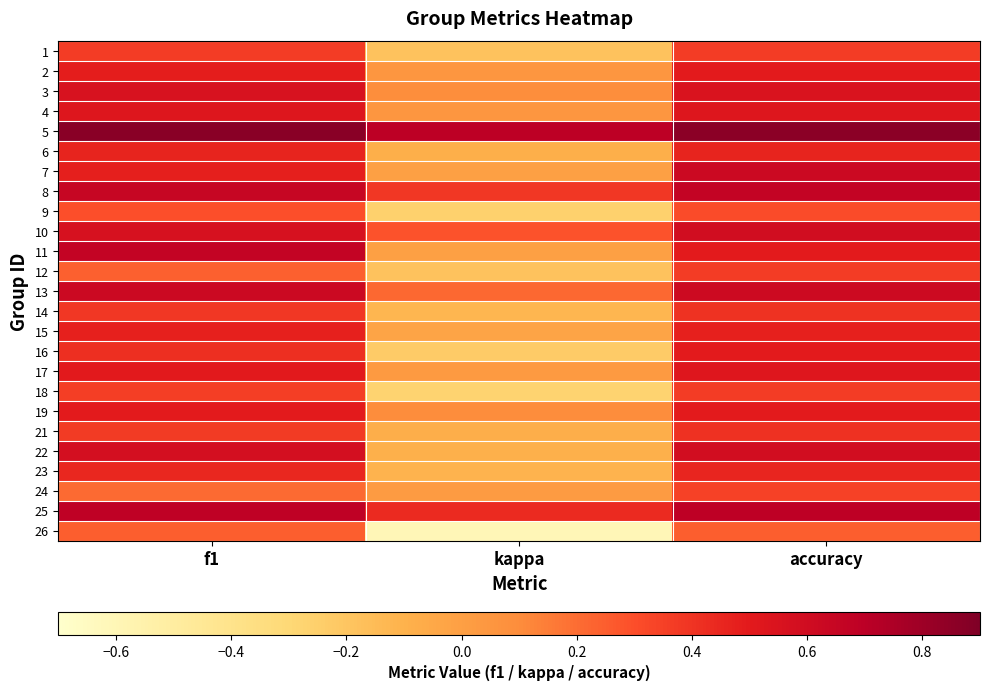

Between kappa and f1, which is larger?

f1